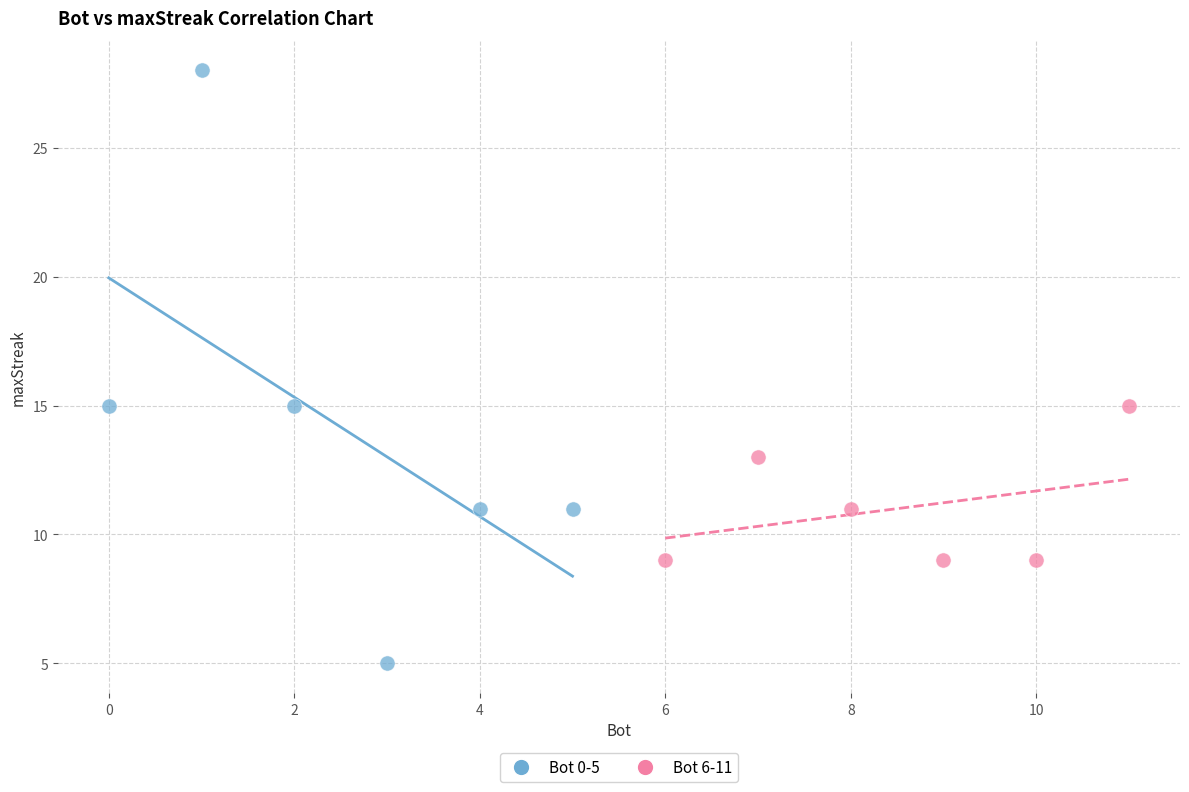

Which series has the largest Y range (max minus min)?

Bot 0-5